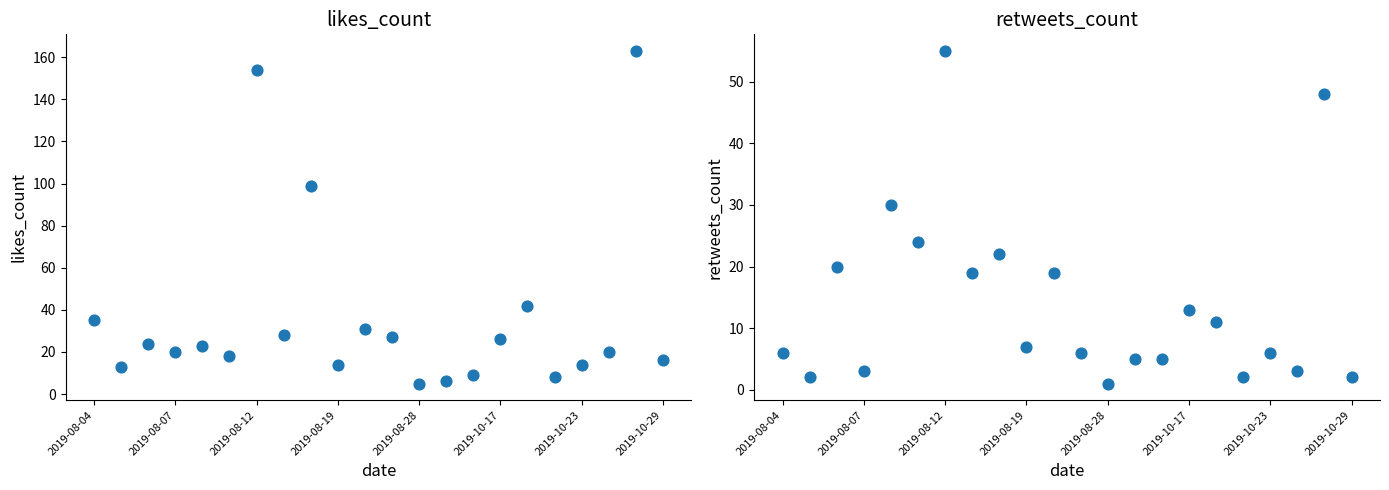

At how many categories does at least one series exceed 127?

2